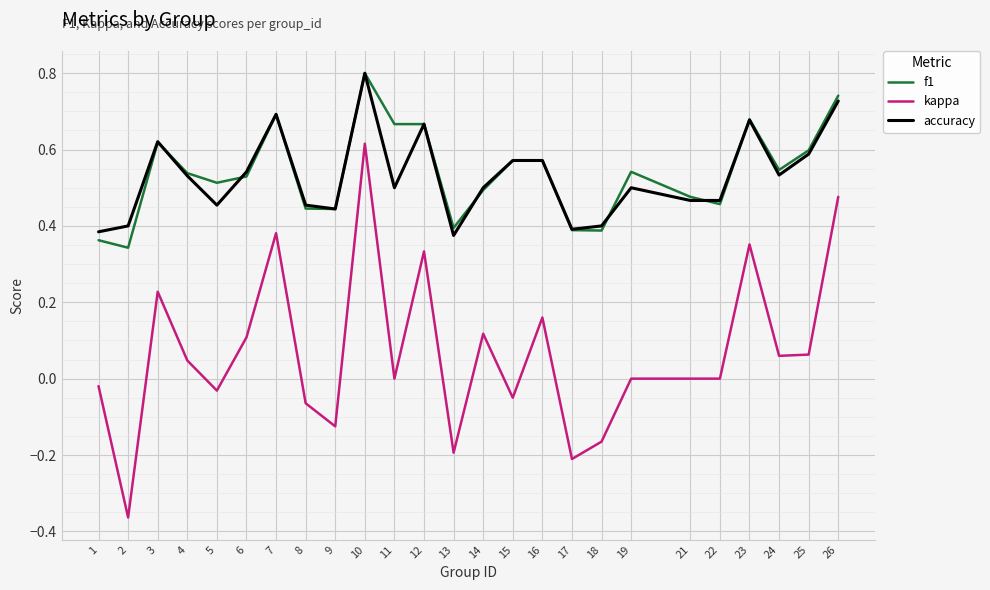

How many f1 values are between 0 and 1?

25